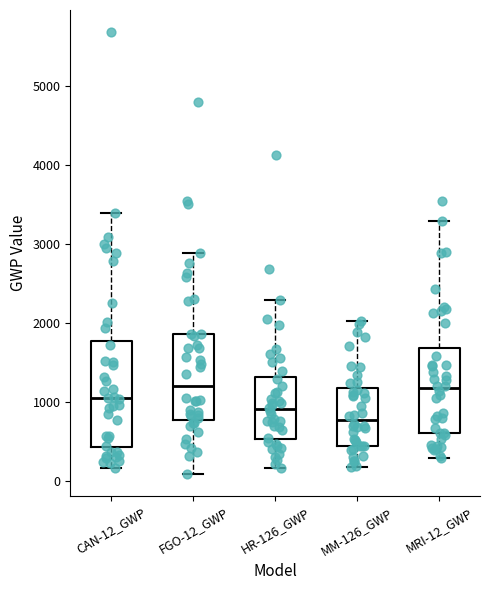

Reading left to right, read every box against the y-axis: the position of its median line, the range the box covers, and the ends of its whiskers. The values are not printed on the chart, so give them approximately, as read against the axis.

CAN-12_GWP: median 1000, box 400 to 1800, whiskers 200 to 3400
FGO-12_GWP: median 1200, box 800 to 1900, whiskers 100 to 2900
HR-126_GWP: median 900, box 500 to 1300, whiskers 200 to 2300
MM-126_GWP: median 800, box 400 to 1200, whiskers 200 to 2000
MRI-12_GWP: median 1200, box 600 to 1700, whiskers 300 to 3300